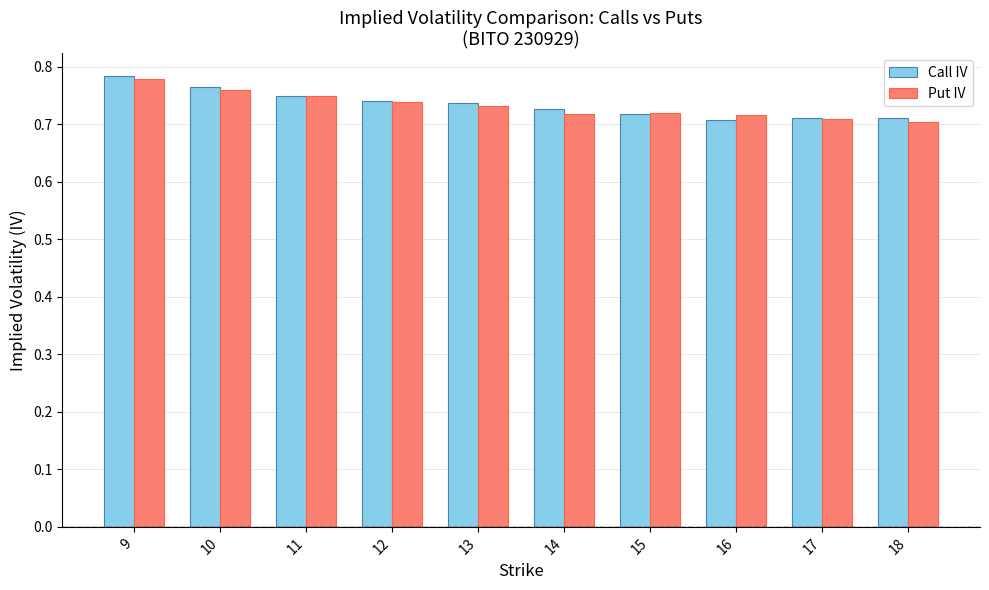

How many groups of bars are there?

10